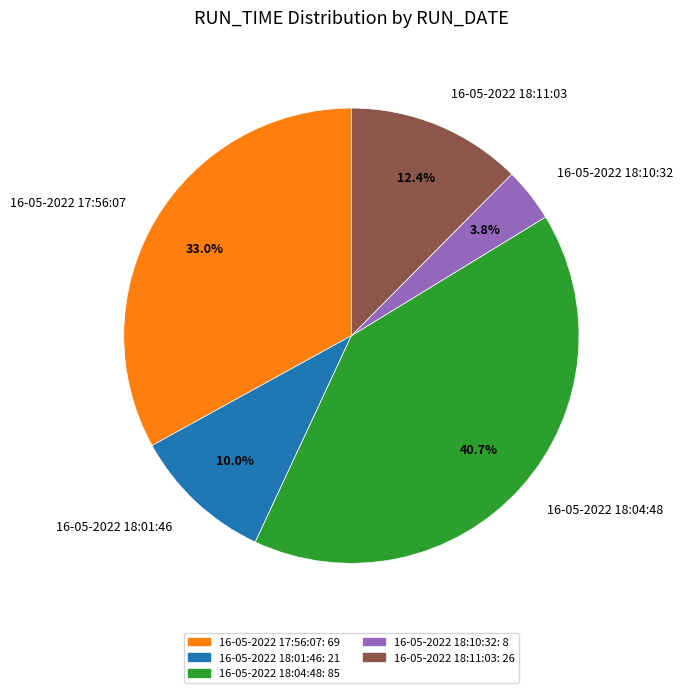

Is there any slice that represents more than half of the pie?

No